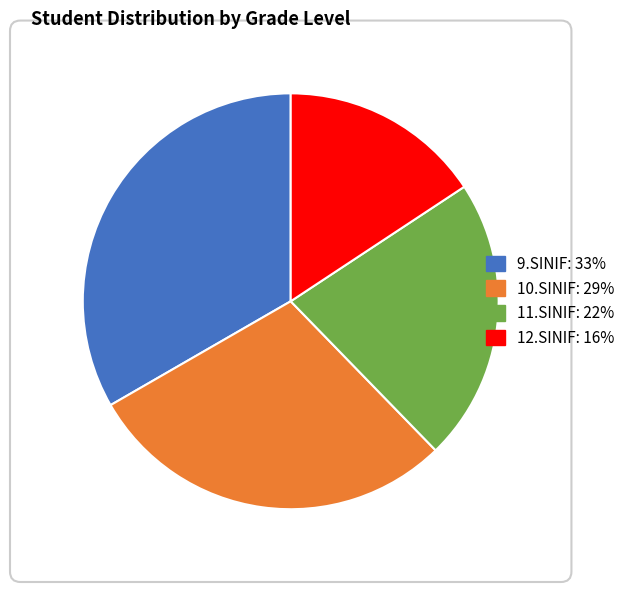

What is the largest slice in the pie chart?

9.SINIF